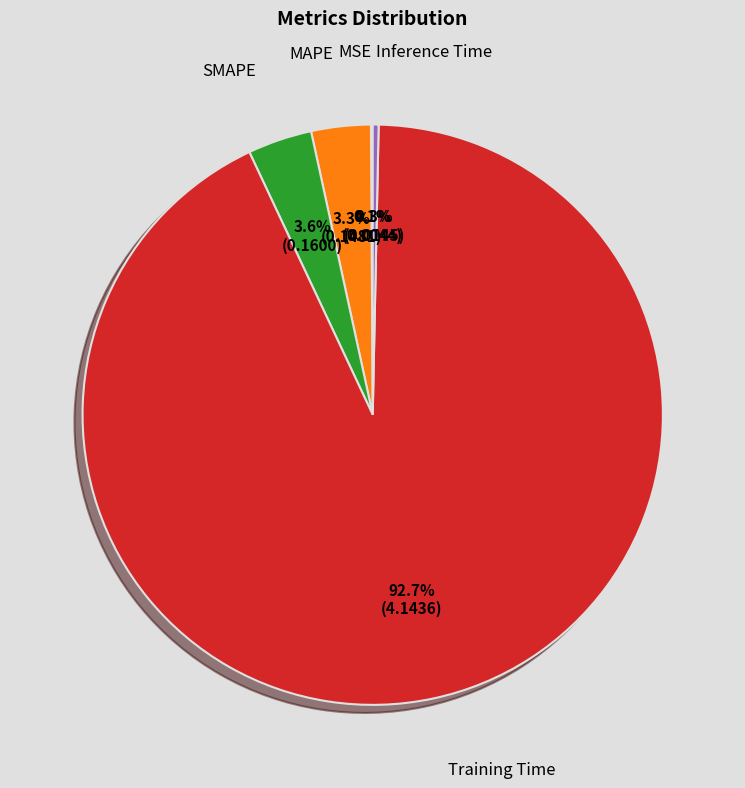

Is there a majority slice in this chart?

Yes